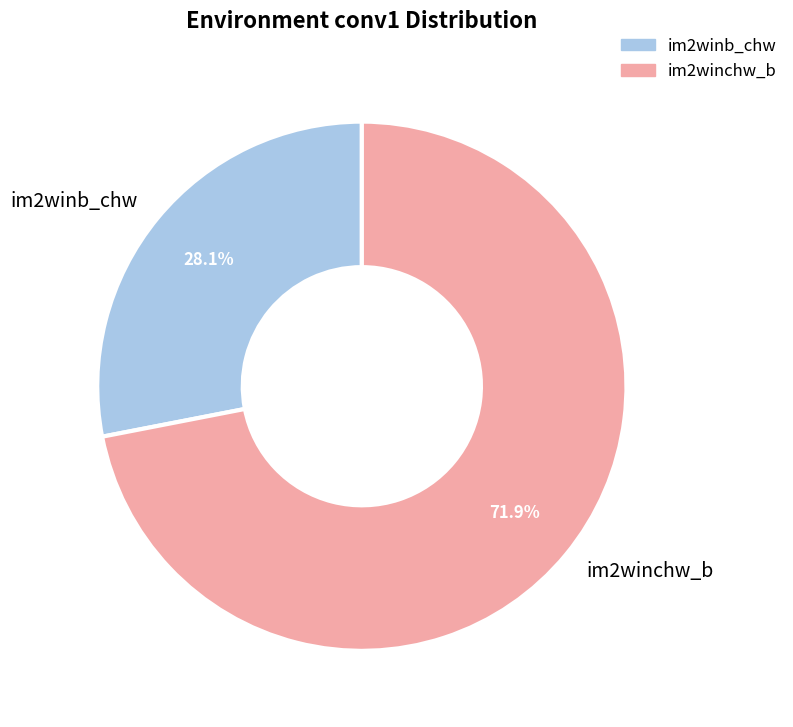

Approximately how many times larger is the value at im2winchw_b compared to im2winb_chw?

2.6